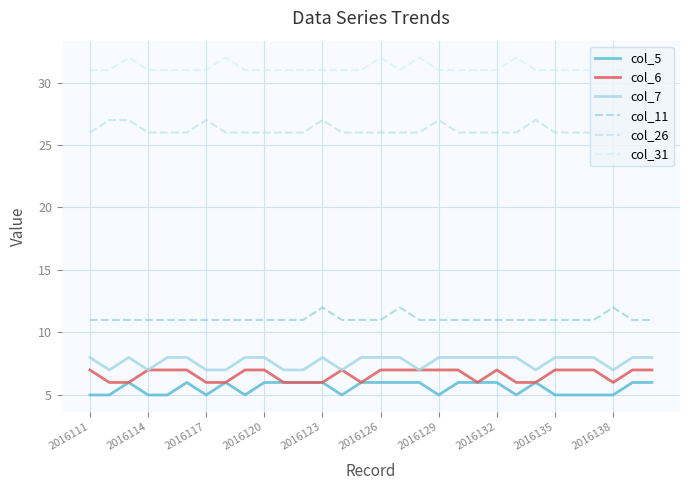

Which series has the largest total across all categories?

col_31